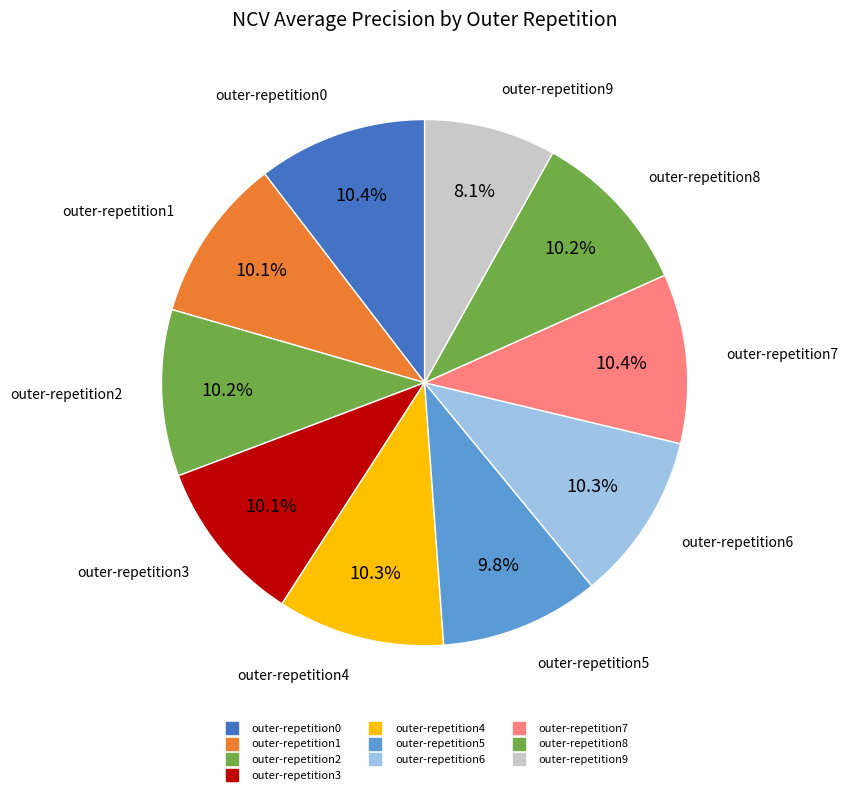

To the nearest percent, what percentage of the pie is outer-repetition3?

10%